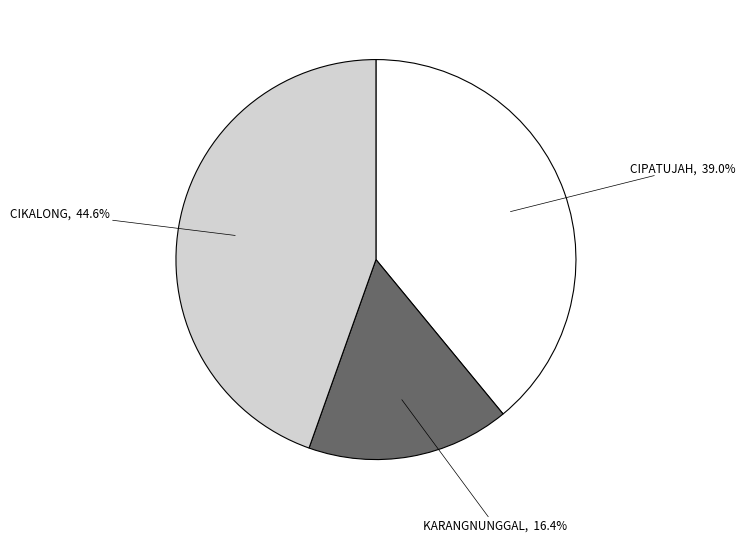

Count the number of slices in the pie.

3